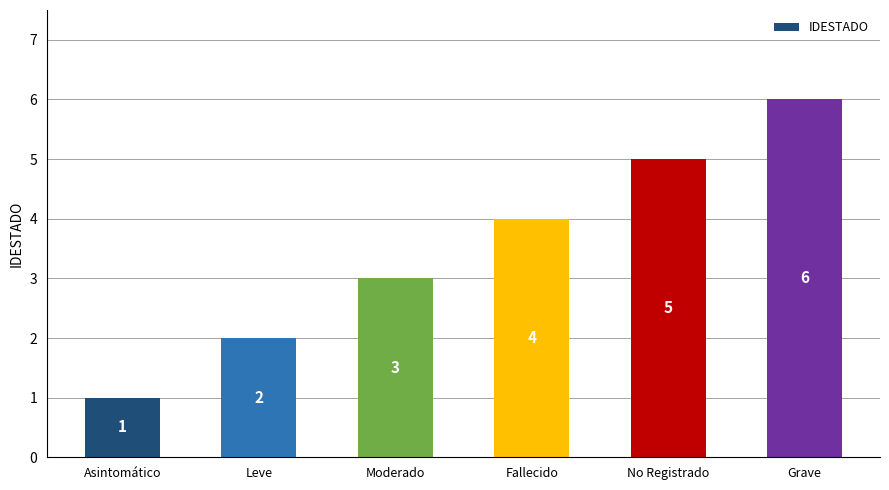

What is the change in value from Moderado to Fallecido?

+1